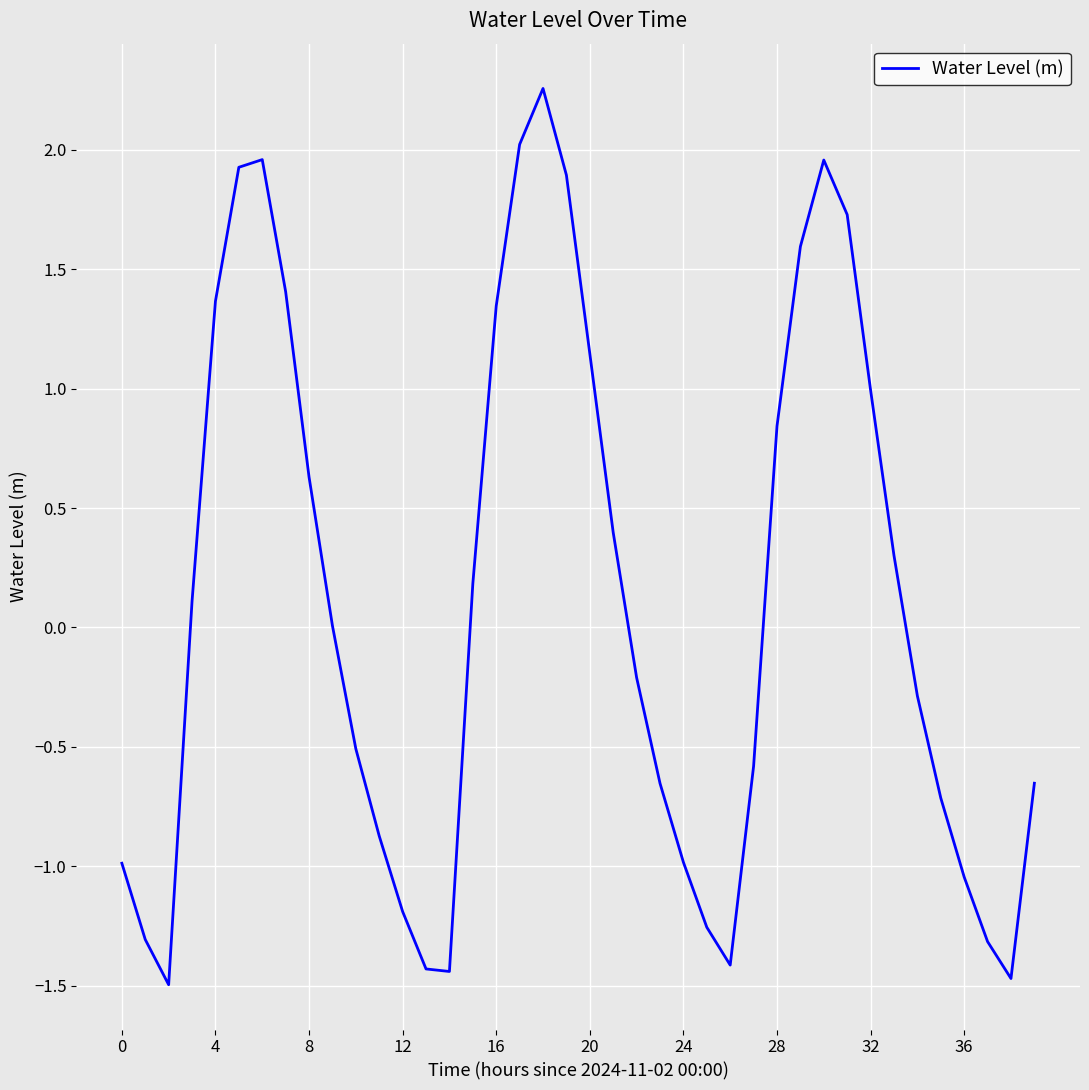

How many lines are shown in the chart?

1